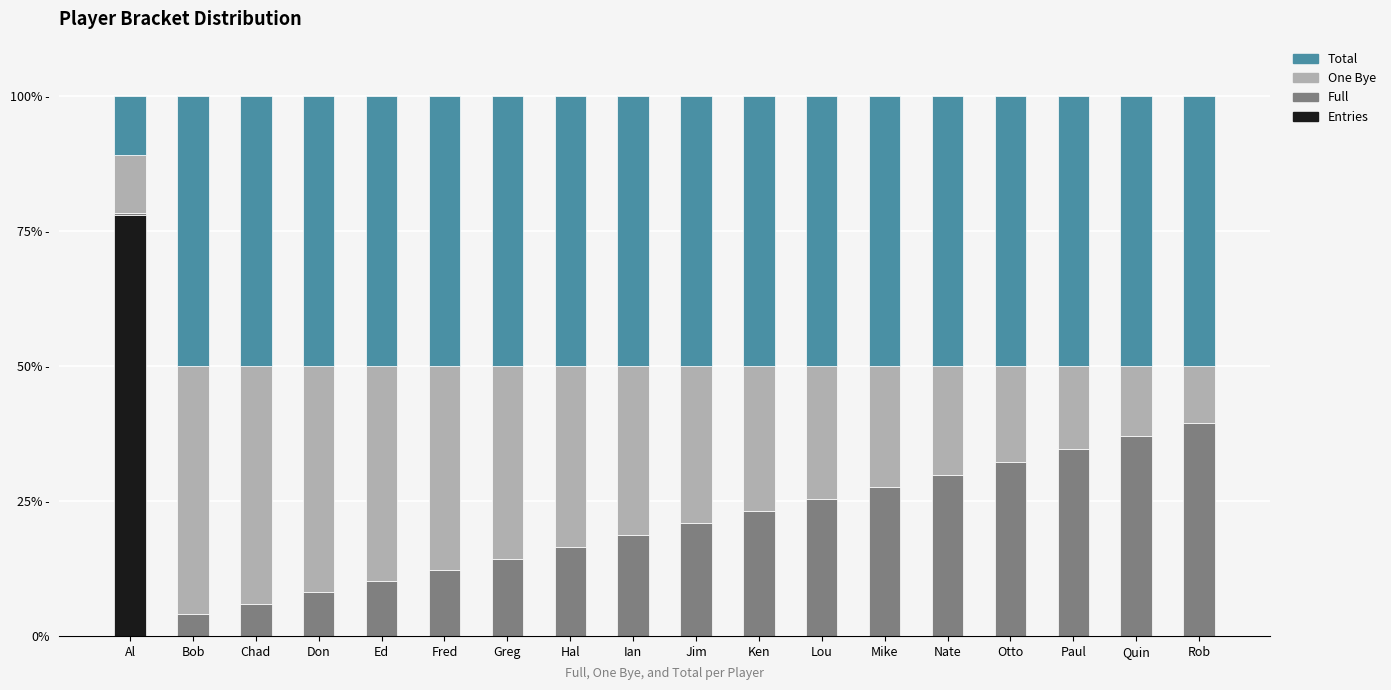

What is the total value across all series at Lou?

100.0